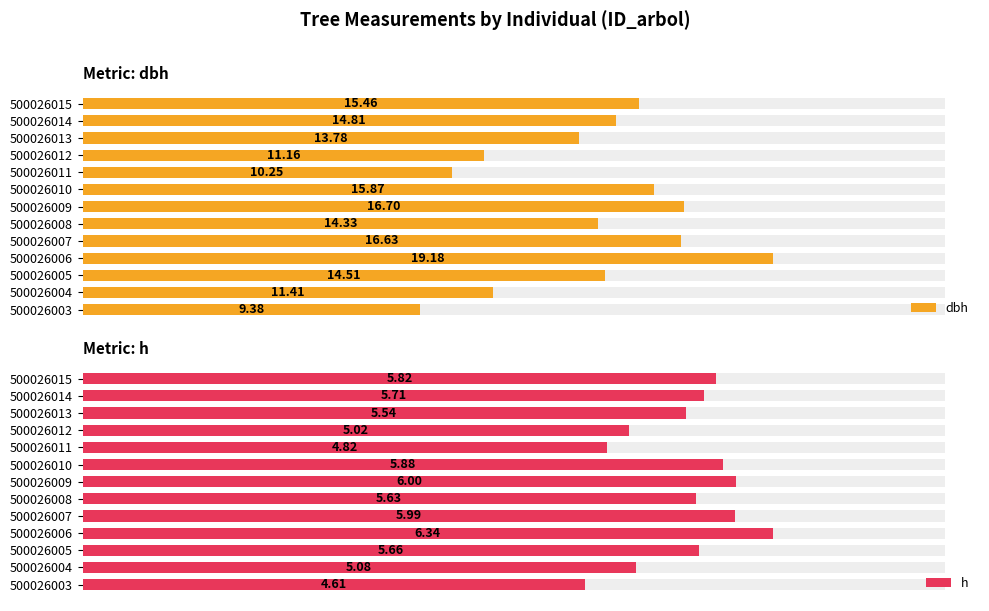

Is the value of dbh at 10 greater than the value of h at 12?

Yes